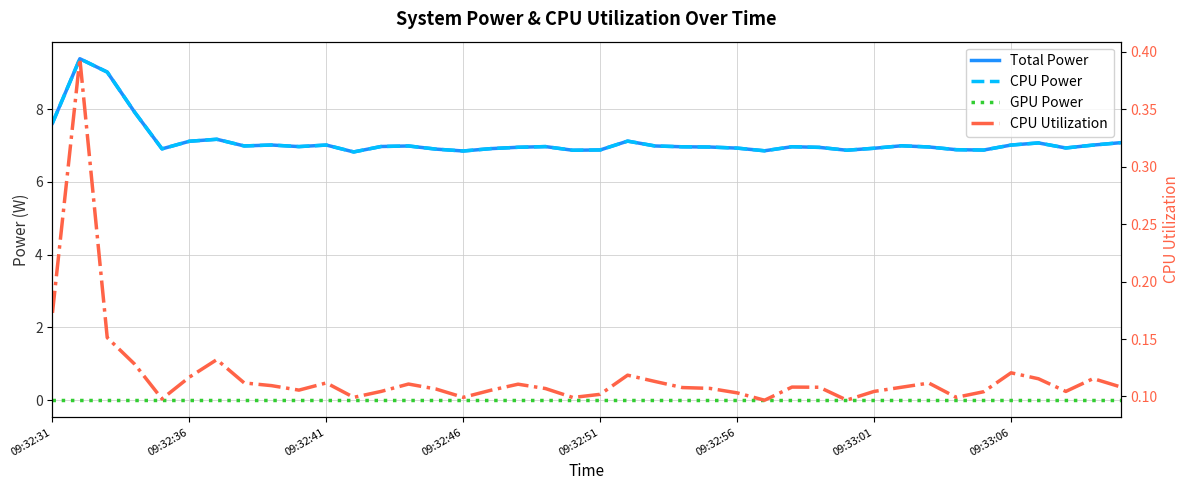

What is the total value across all series at 22?

14.1